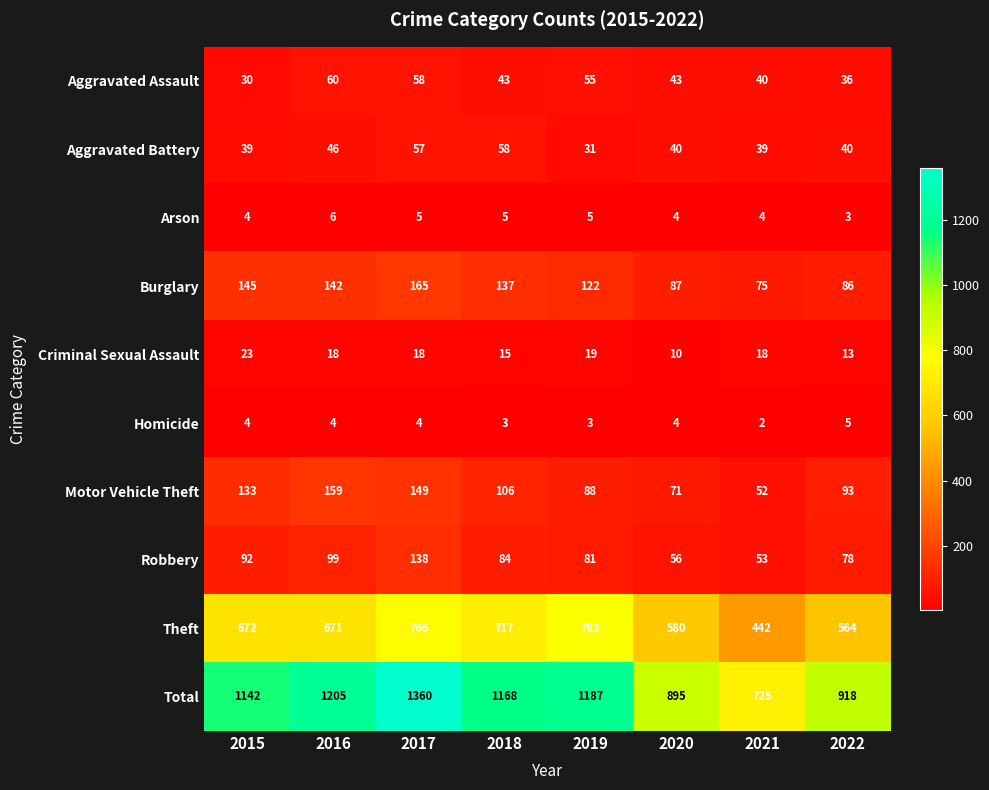

What is the total value across all series at 2020?

1790